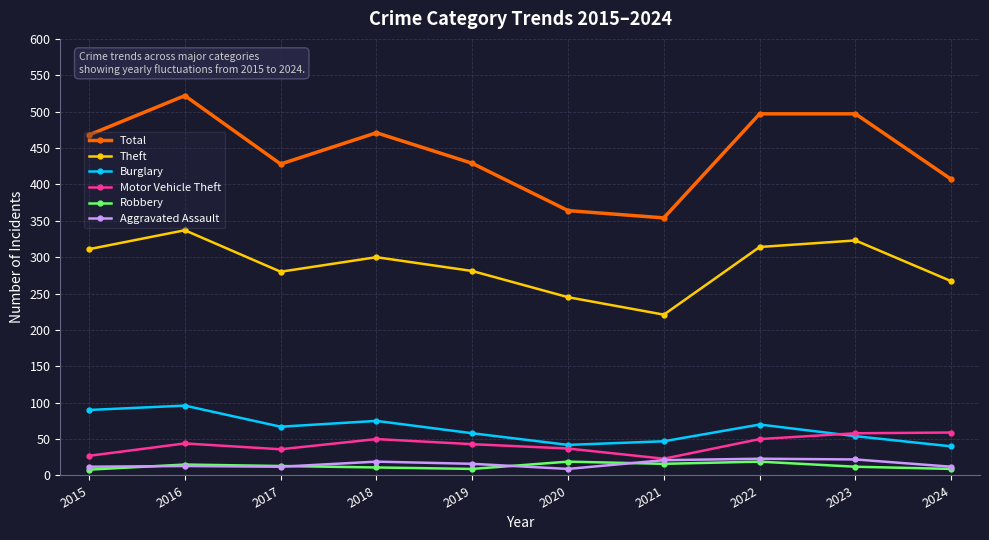

What value does the Burglary series have at 2016?

96